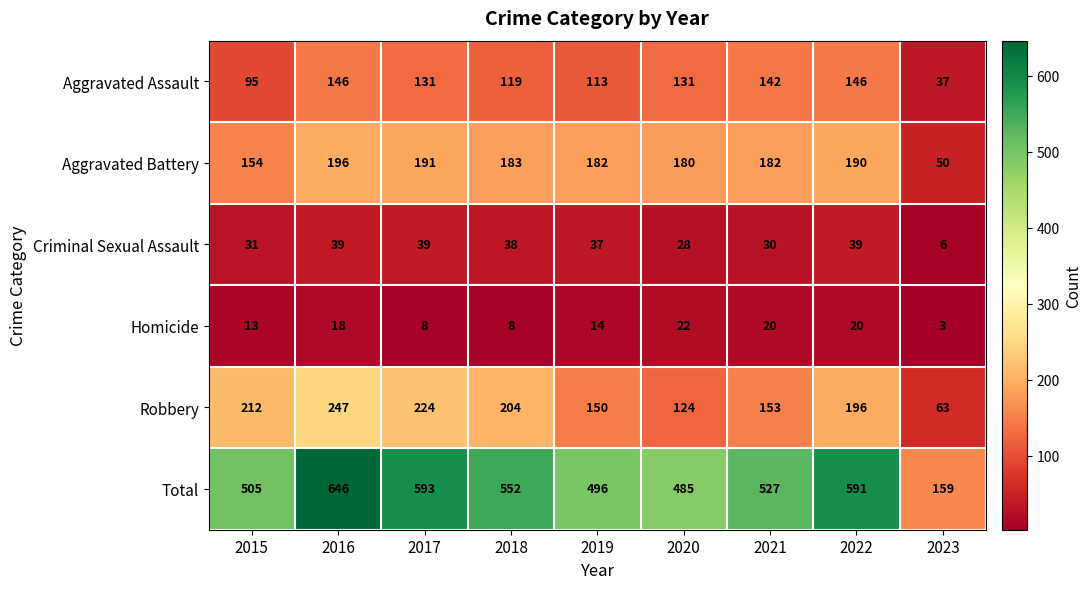

At 2017, list the series in order from smallest to largest.

Homicide, Criminal Sexual Assault, Aggravated Assault, Aggravated Battery, Robbery, Total